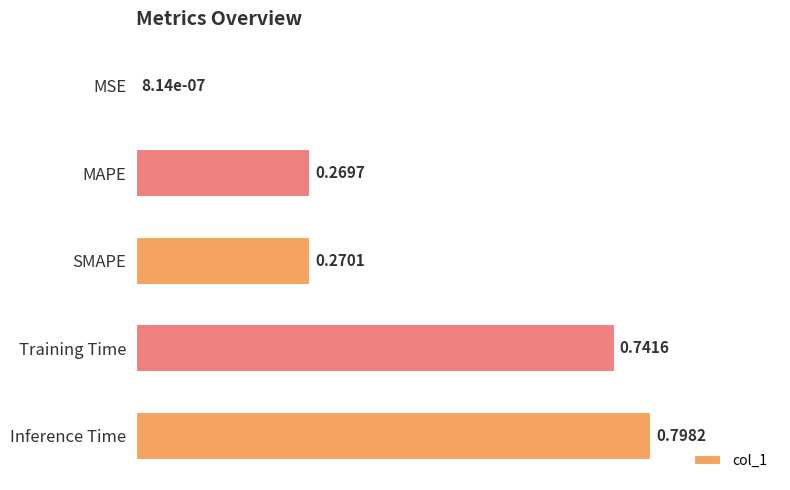

What is the maximum value shown in the chart?

0.8